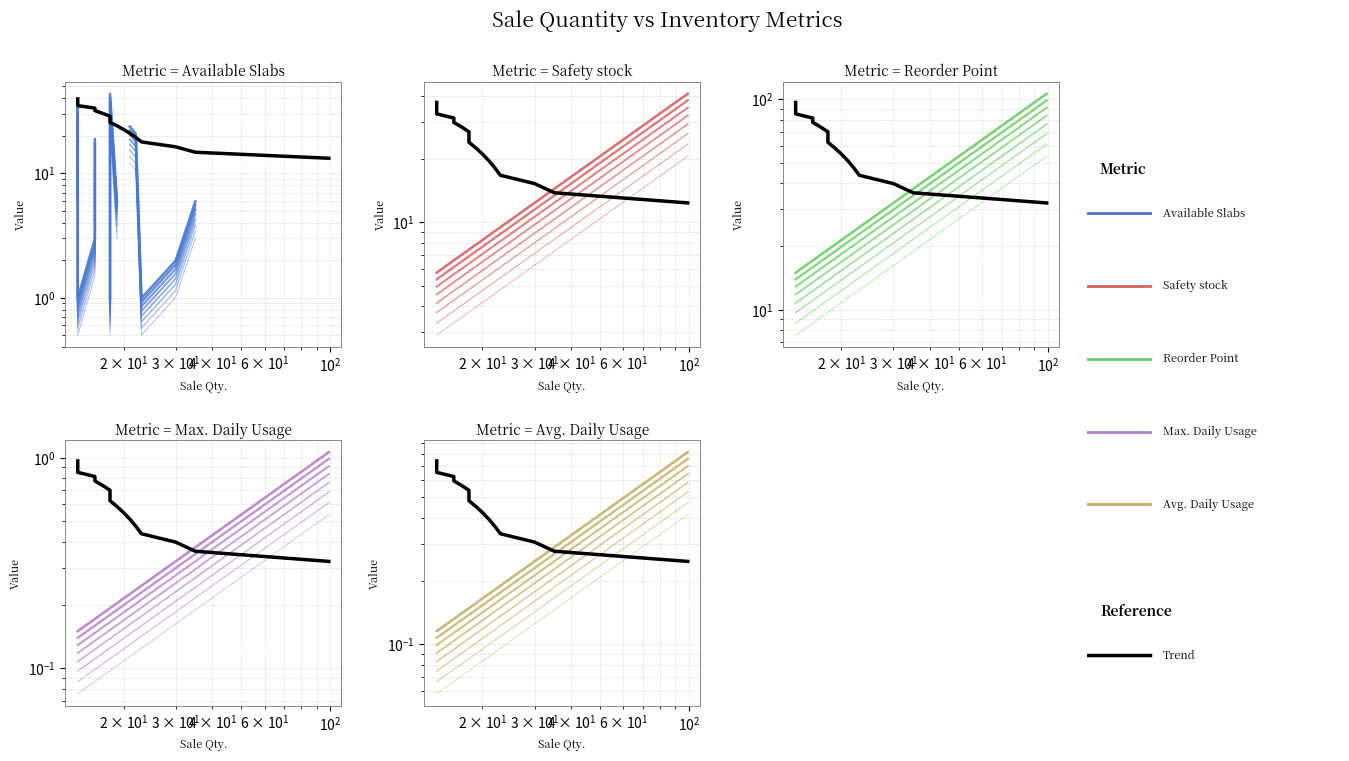

What is the difference between the second highest and second lowest values in the Available Slabs series?

22.8